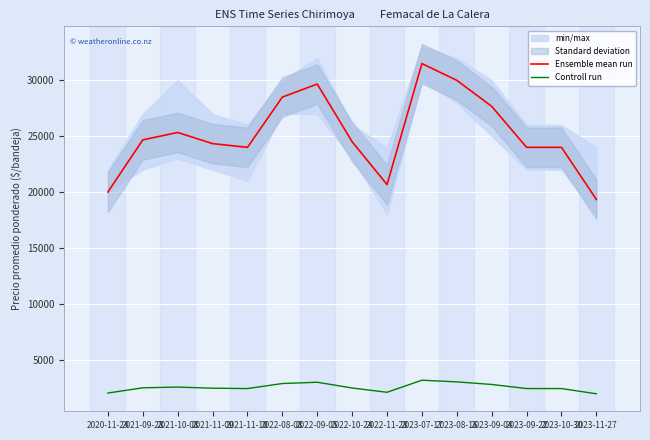

Is this an area chart (filled region under the line)?

No